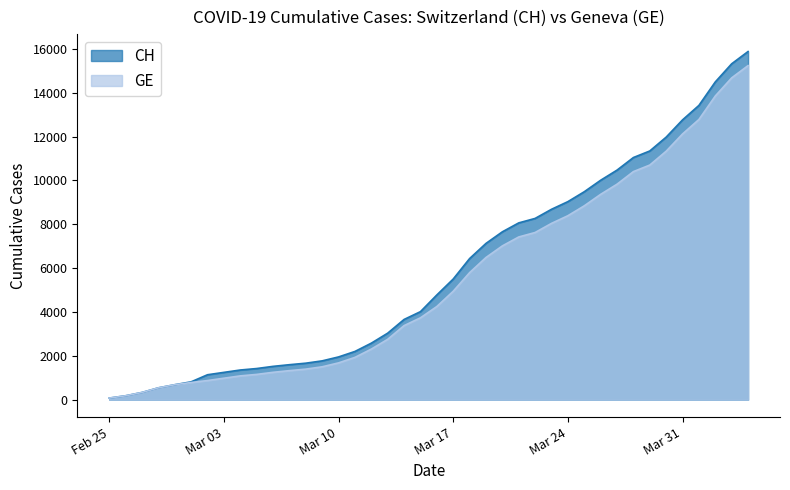

What is the difference between the highest and lowest values at 2020-03-19?

642